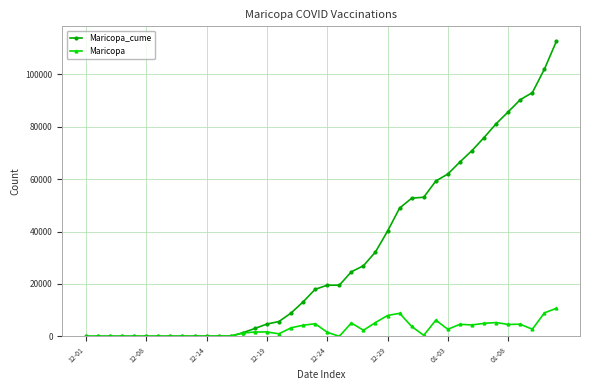

How many lines are shown in the chart?

2